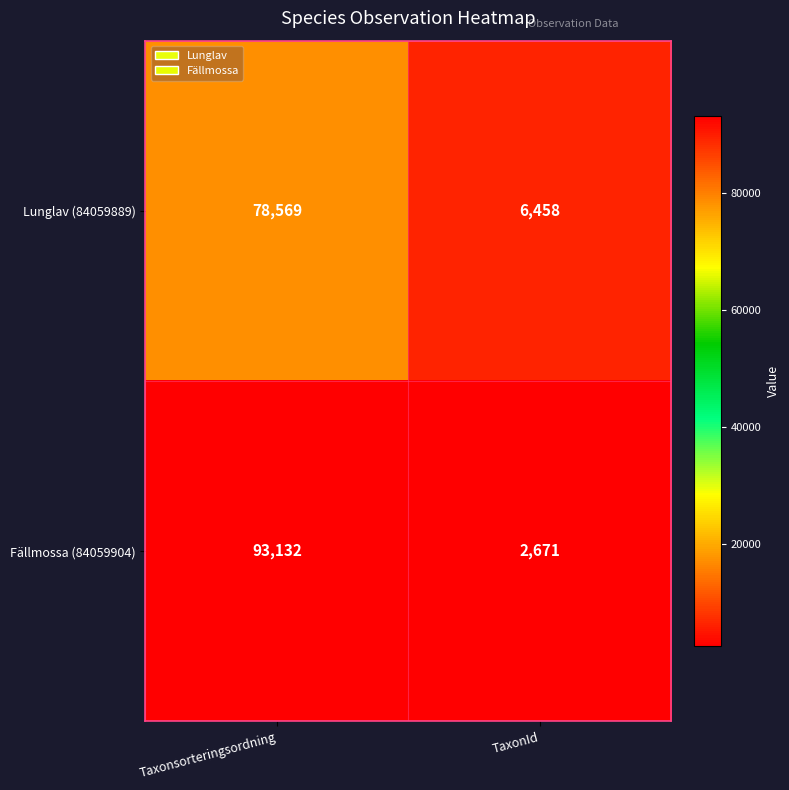

How many data points in Lunglav (84059889) are less than 78569?

1